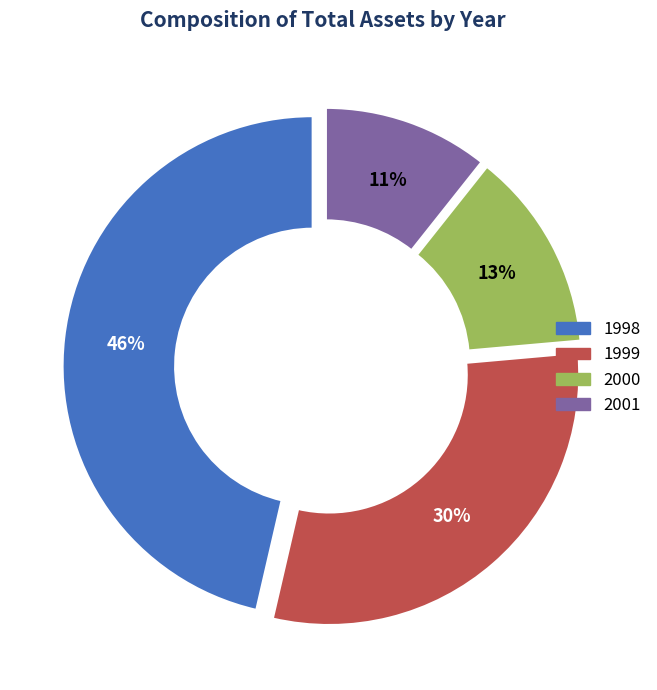

Is the sum of 1999 and 2000 greater than half?

No